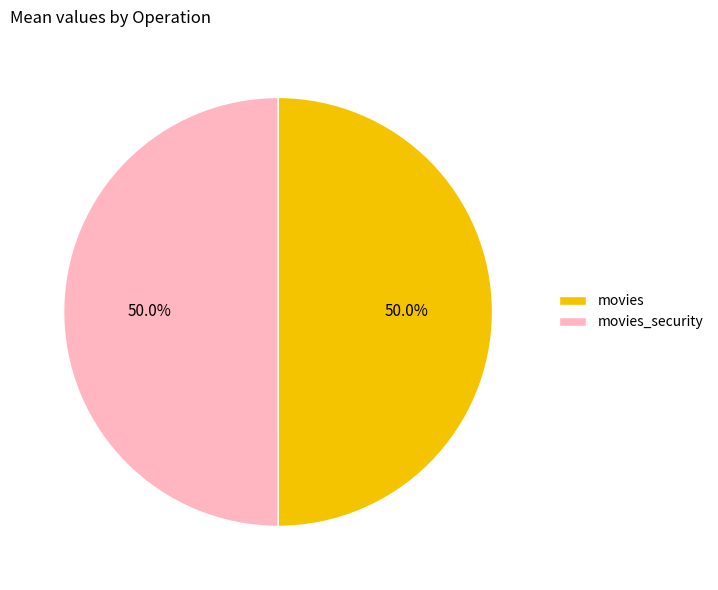

What percentage is the movies slice, to the nearest percent?

50%